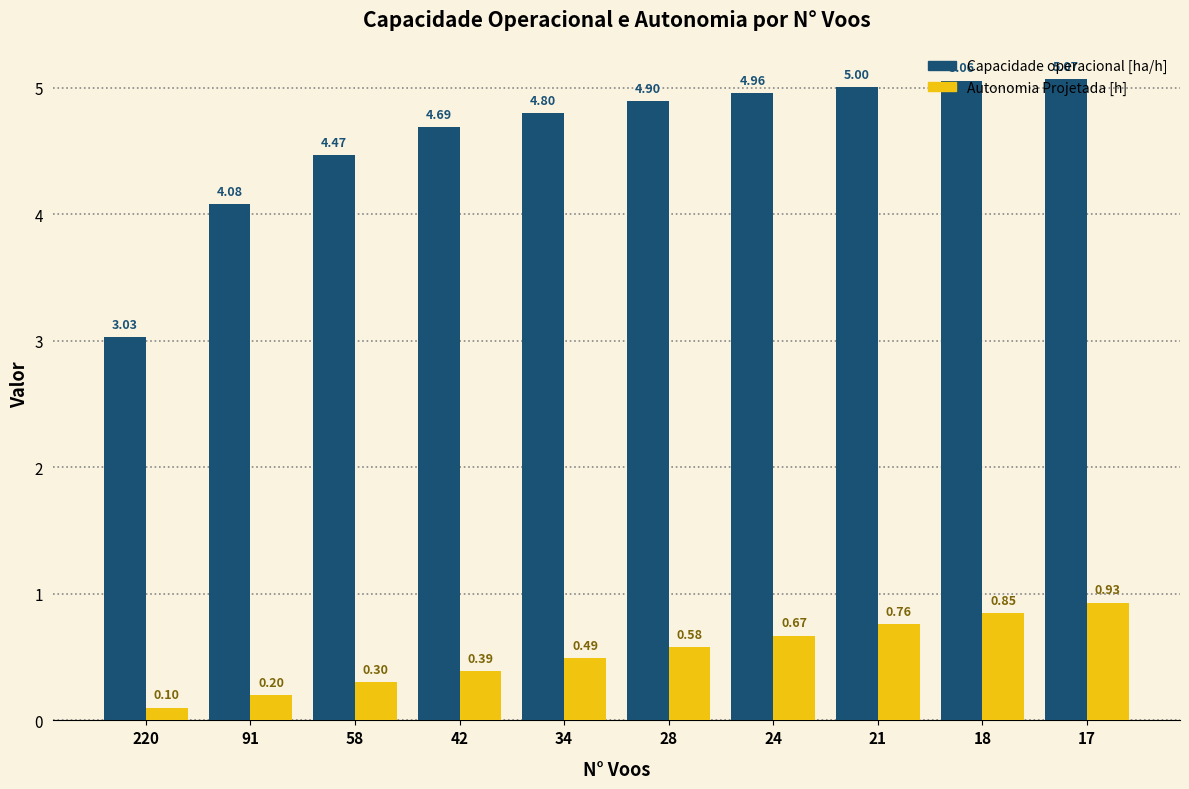

List the labels in order of Autonomia Projetada [h] value, largest first.

17, 18, 21, 24, 28, 34, 42, 58, 91, 220